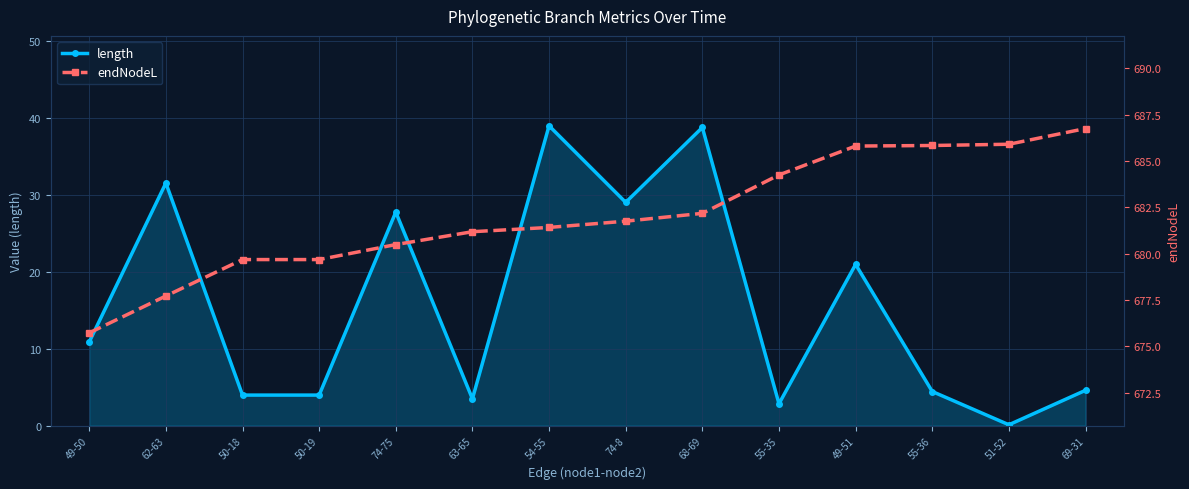

What is the value of the length point at the 11th from the left?

20.9